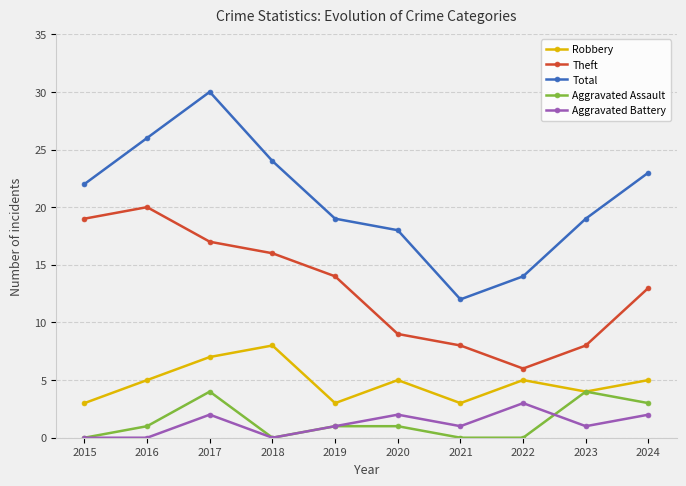

What is the lowest value of the Theft series?

6